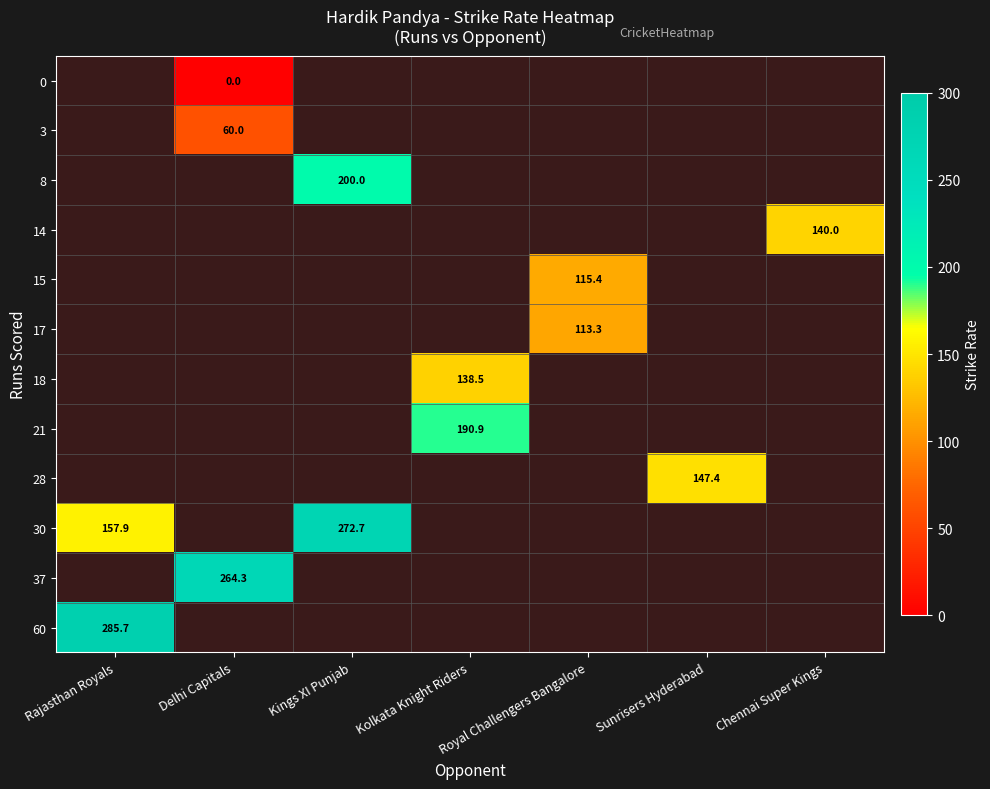

Is it true that 18 equals 40.1 at Kolkata Knight Riders?

False